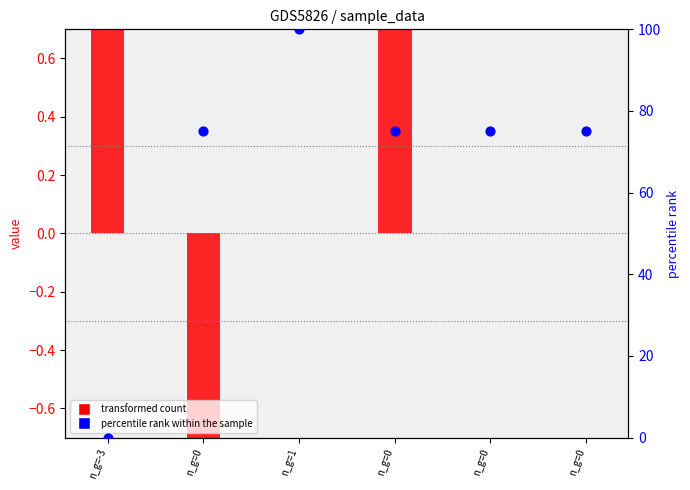

Is the value of n_e_electrons_m3 (percentile rank) at n_g=0 greater than the value of E_period_kgm2_s2 (transformed count) at n_g=1?

Yes